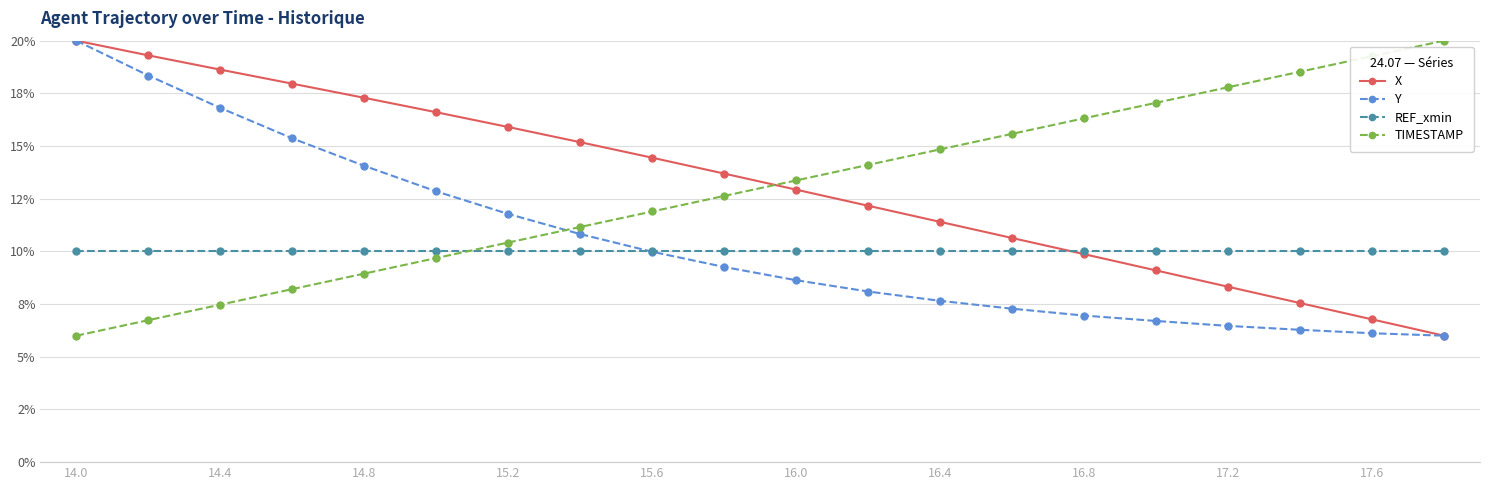

What are all the series names shown in the legend?

X, Y, REF_xmin, TIMESTAMP